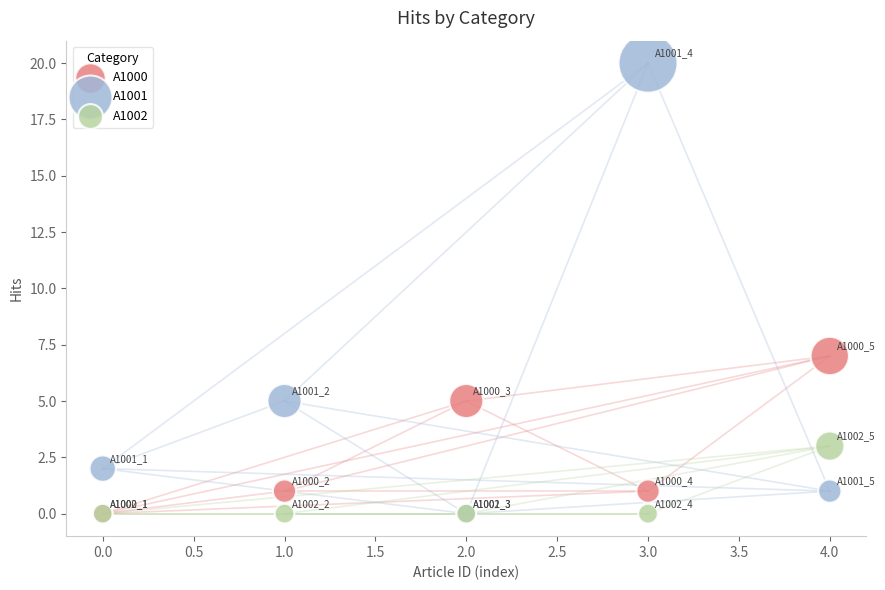

Which series reaches the maximum Y coordinate?

A1001